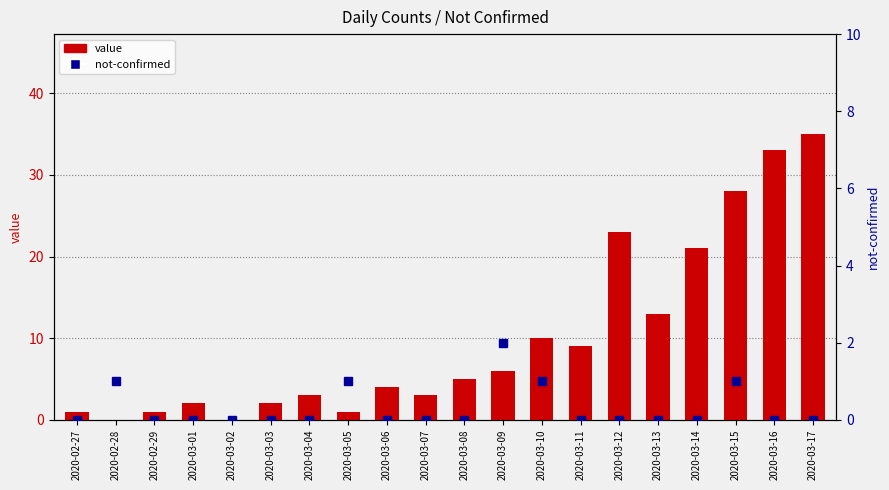

Which series has the widest spread of values?

value